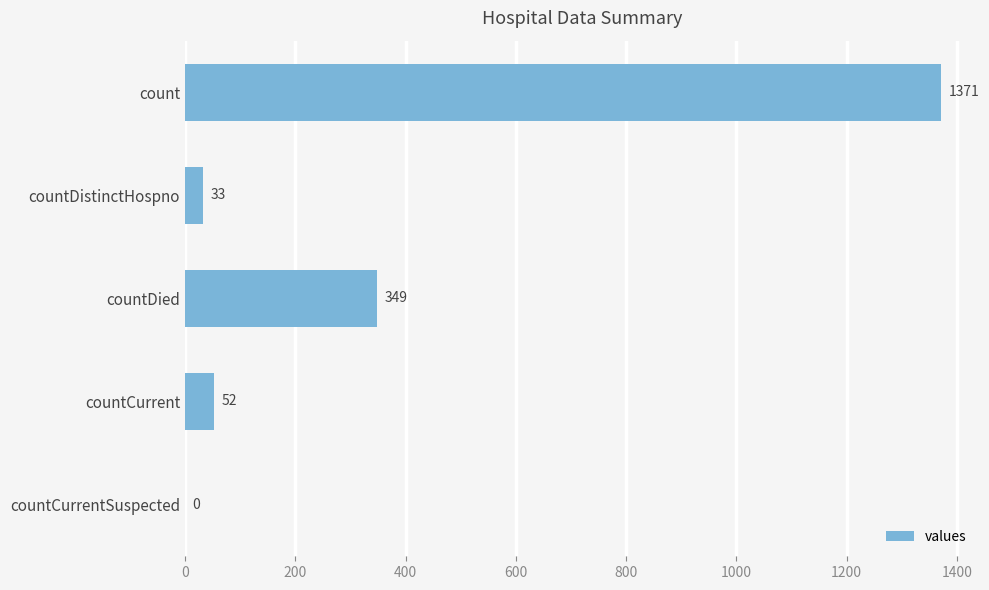

What is the sum of the values at countDied and countCurrentSuspected?

349